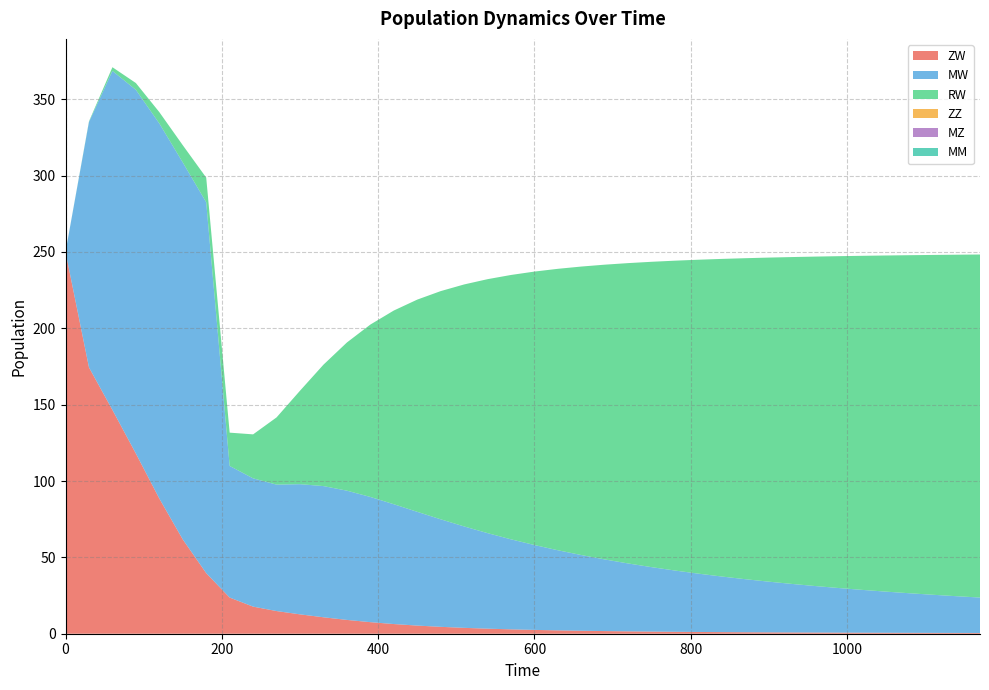

Reading left to right, transcribe all the data shown in this chart.

ZW: 0=250.0	30=174.4	60=146.5	90=118.0	120=88.5	150=61.8	180=39.7	210=23.7	240=17.7	270=14.8	300=12.7	330=10.8	360=9.0	390=7.6	420=6.3	450=5.3	480=4.5	510=3.8	540=3.3	570=2.9	600=2.5	630=2.2	660=1.9	690=1.7	720=1.5	750=1.4	780=1.3	810=1.1	840=1.0	870=1.0	900=0.9	930=0.8	960=0.8	990=0.7	1020=0.7	1050=0.6	1080=0.6	1110=0.5	1140=0.5	1170=0.5
MW: 0=0.0	30=160.7	60=222.0	90=238.2	120=245.6	150=246.9	180=242.9	210=86.2	240=84.0	270=82.8	300=85.3	330=85.9	360=84.6	390=82.0	420=78.5	450=74.5	480=70.4	510=66.4	540=62.6	570=58.9	600=55.6	630=52.5	660=49.6	690=46.9	720=44.5	750=42.2	780=40.1	810=38.2	840=36.4	870=34.7	900=33.2	930=31.8	960=30.4	990=29.2	1020=28.0	1050=26.9	1080=25.9	1110=25.0	1140=24.1	1170=23.2
RW: 0=0.0	30=0.4	60=2.4	90=4.4	120=7.4	150=11.3	180=16.1	210=21.8	240=28.8	270=44.0	300=61.2	330=79.5	360=97.0	390=112.9	420=126.8	450=139.0	480=149.4	510=158.5	540=166.3	570=173.1	600=179.1	630=184.3	660=188.9	690=193.0	720=196.7	750=200.0	780=202.9	810=205.6	840=208.0	870=210.2	900=212.2	930=214.1	960=215.8	990=217.3	1020=218.8	1050=220.1	1080=221.4	1110=222.5	1140=223.6	1170=224.6
ZZ: 0=0.0	30=0.0	60=0.0	90=0.0	120=0.0	150=0.0	180=0.0	210=0.0	240=0.0	270=0.0	300=0.0	330=0.0	360=0.0	390=0.0	420=0.0	450=0.0	480=0.0	510=0.0	540=0.0	570=0.0	600=0.0	630=0.0	660=0.0	690=0.0	720=0.0	750=0.0	780=0.0	810=0.0	840=0.0	870=0.0	900=0.0	930=0.0	960=0.0	990=0.0	1020=0.0	1050=0.0	1080=0.0	1110=0.0	1140=0.0	1170=0.0
MZ: 0=0.0	30=0.0	60=0.0	90=0.0	120=0.0	150=0.0	180=0.0	210=0.0	240=0.0	270=0.0	300=0.0	330=0.0	360=0.0	390=0.0	420=0.0	450=0.0	480=0.0	510=0.0	540=0.0	570=0.0	600=0.0	630=0.0	660=0.0	690=0.0	720=0.0	750=0.0	780=0.0	810=0.0	840=0.0	870=0.0	900=0.0	930=0.0	960=0.0	990=0.0	1020=0.0	1050=0.0	1080=0.0	1110=0.0	1140=0.0	1170=0.0
MM: 0=0.0	30=0.0	60=0.0	90=0.0	120=0.0	150=0.0	180=0.0	210=0.0	240=0.0	270=0.0	300=0.0	330=0.0	360=0.0	390=0.0	420=0.0	450=0.0	480=0.0	510=0.0	540=0.0	570=0.0	600=0.0	630=0.0	660=0.0	690=0.0	720=0.0	750=0.0	780=0.0	810=0.0	840=0.0	870=0.0	900=0.0	930=0.0	960=0.0	990=0.0	1020=0.0	1050=0.0	1080=0.0	1110=0.0	1140=0.0	1170=0.0